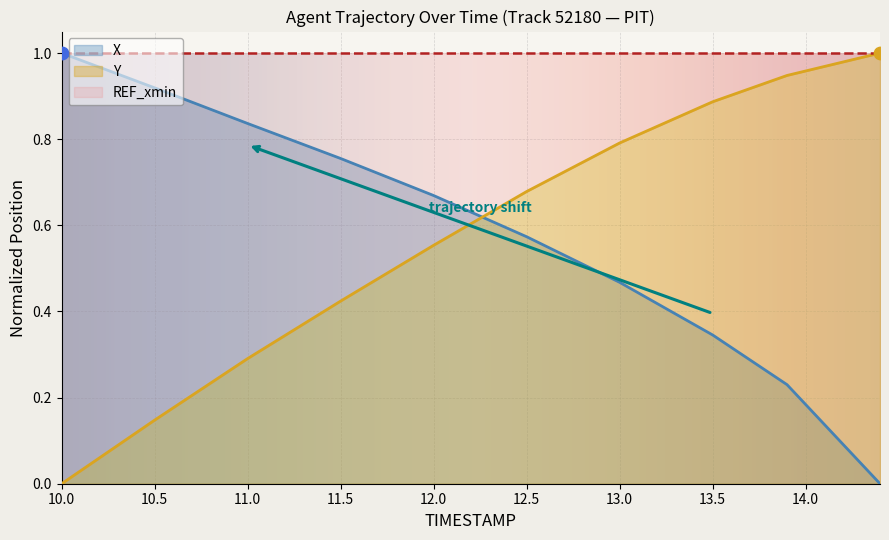

What is the total value across all series at 13.5?

1.2